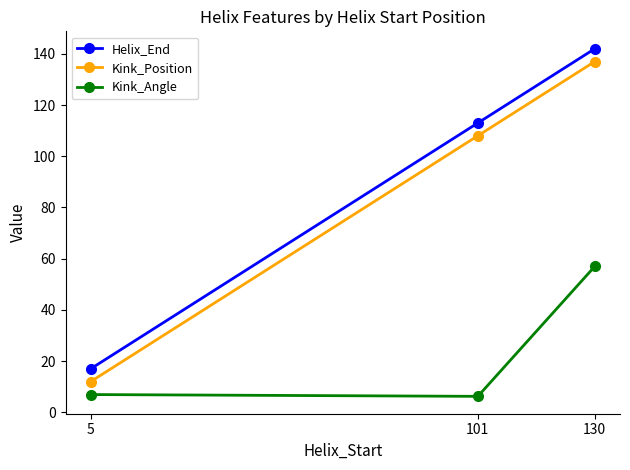

Reading left to right, transcribe all the data shown in this chart.

Helix_End: 5=17.0	101=113.0	130=142.0
Kink_Position: 5=12.0	101=108.0	130=137.0
Kink_Angle: 5=6.9	101=6.2	130=57.0